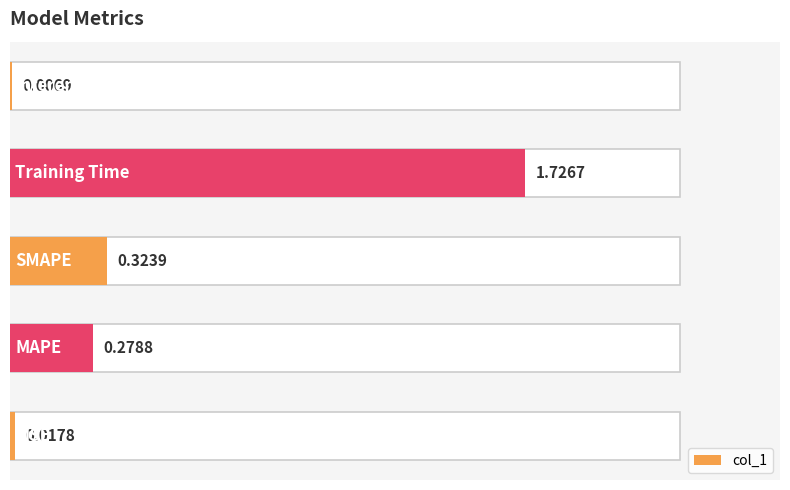

Between 0 and 1, which is larger?

1